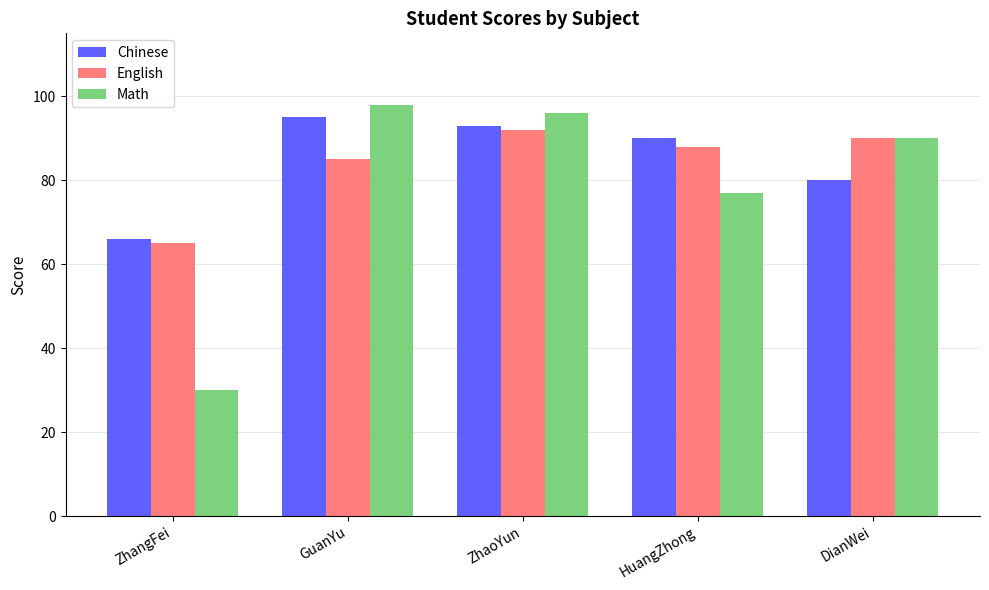

What is the sum of all English values?

420